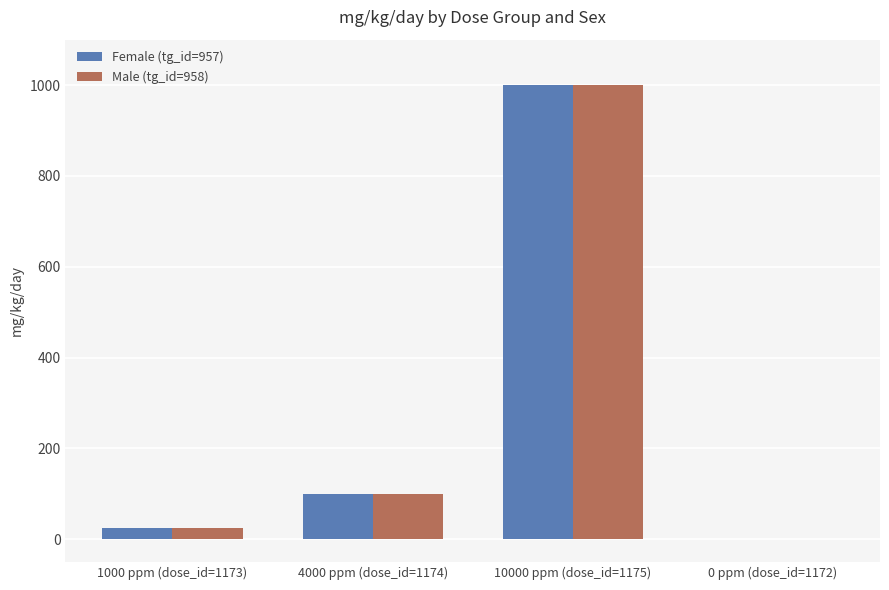

Is the value of Female (tg_id=957) at 10000 ppm (dose_id=1175) greater than the value of Male (tg_id=958) at 4000 ppm (dose_id=1174)?

Yes